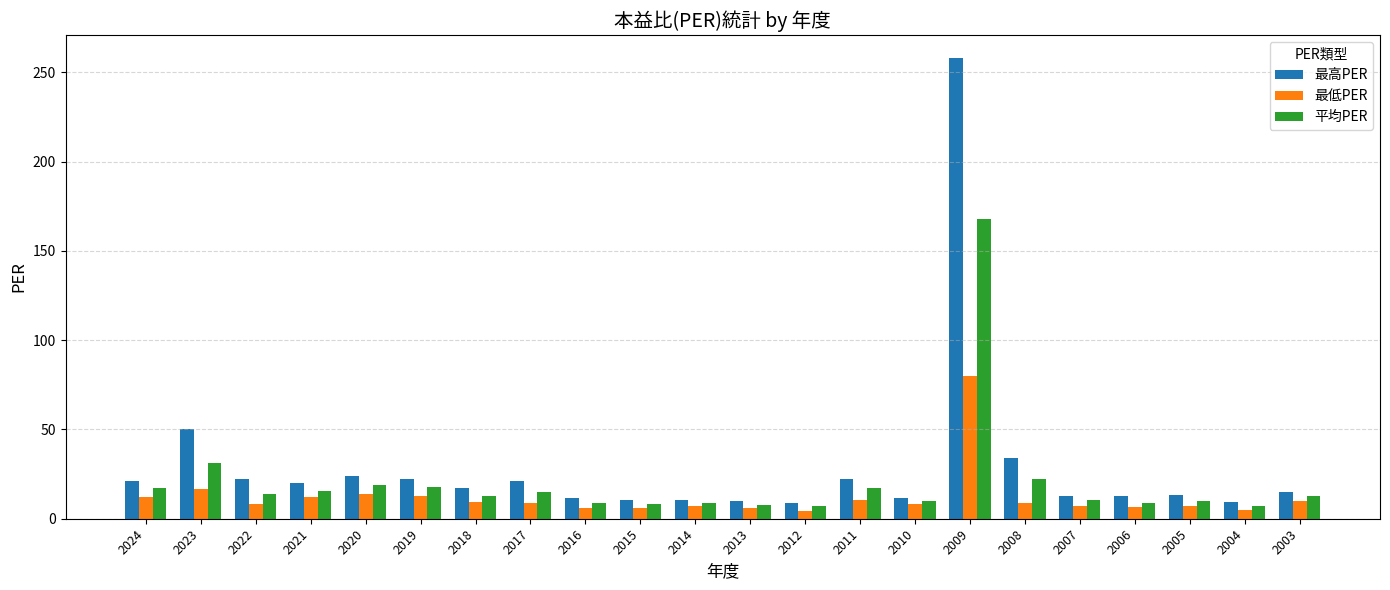

Which series has the largest range (max minus min)?

最高PER